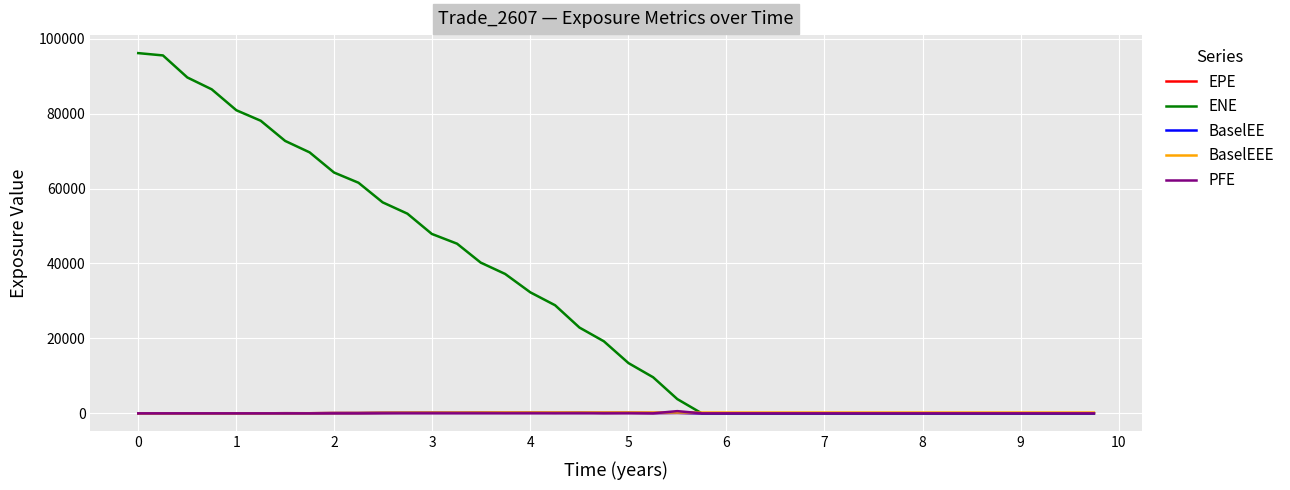

Which series has the largest total across all categories?

ENE